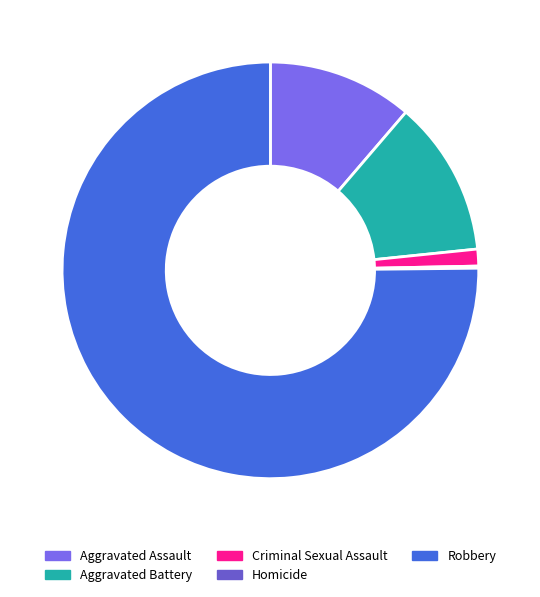

Is it true that Aggravated Battery is 12% of the pie?

True